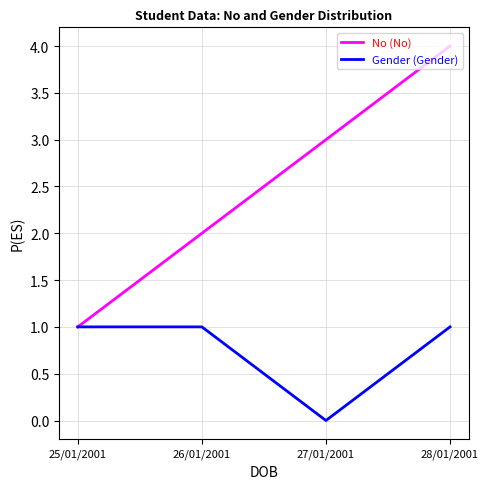

What is the maximum value shown in the chart?

4